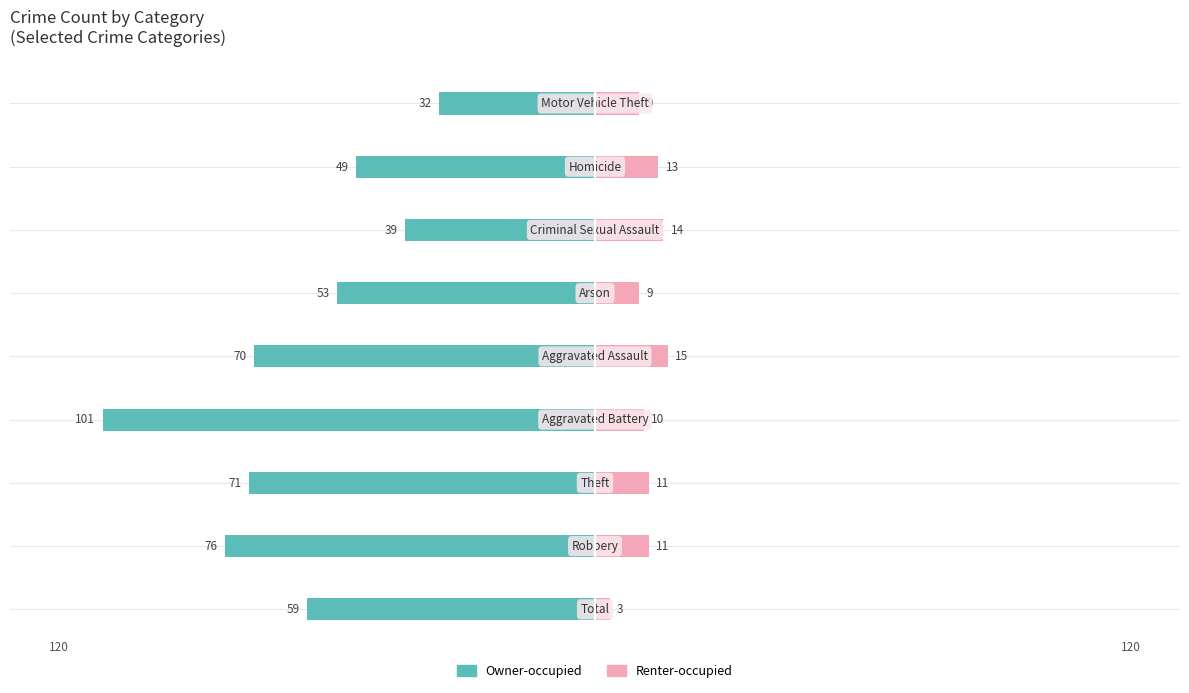

What is the average value of the Renter-occupied series?

11